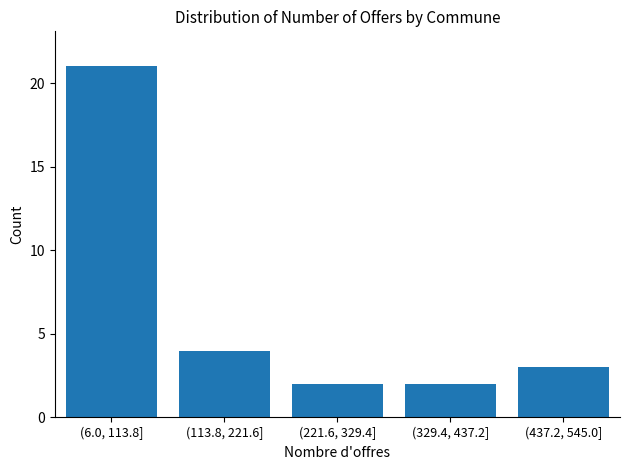

Reading right to left, list all the values displayed in this chart.

(437.2, 545.0]=3	(329.4, 437.2]=2	(221.6, 329.4]=2	(113.8, 221.6]=4	(6.0, 113.8]=21